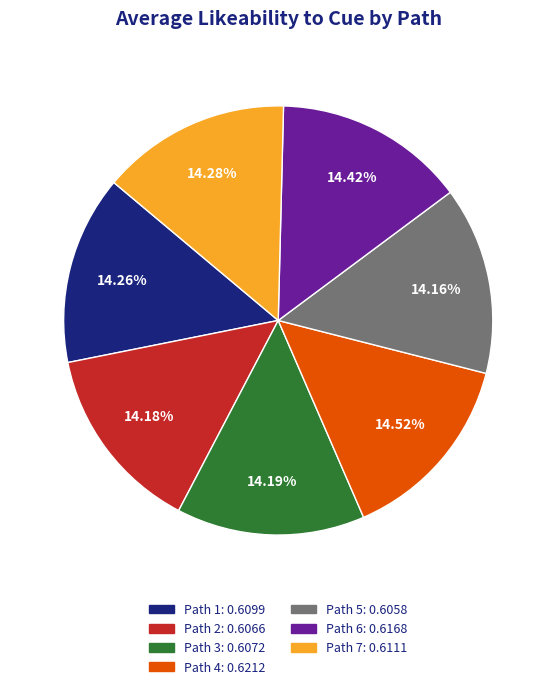

Count the number of slices in the pie.

7